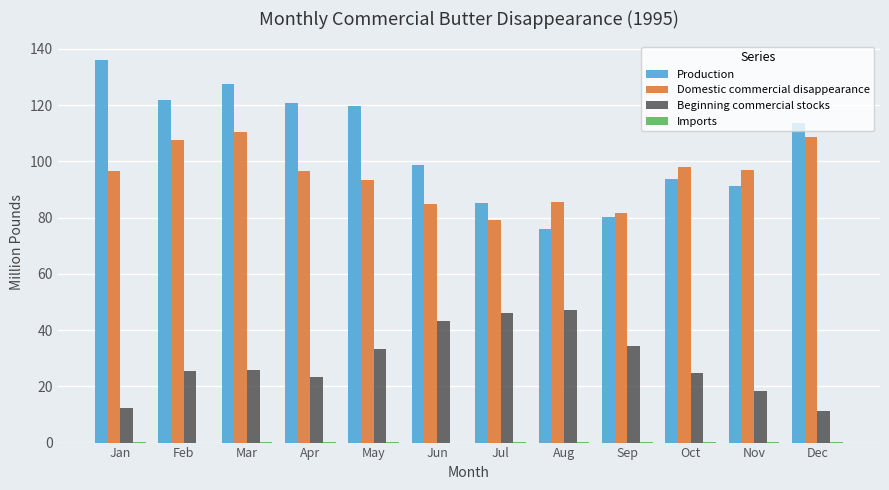

Which series has the largest total across all categories?

Production